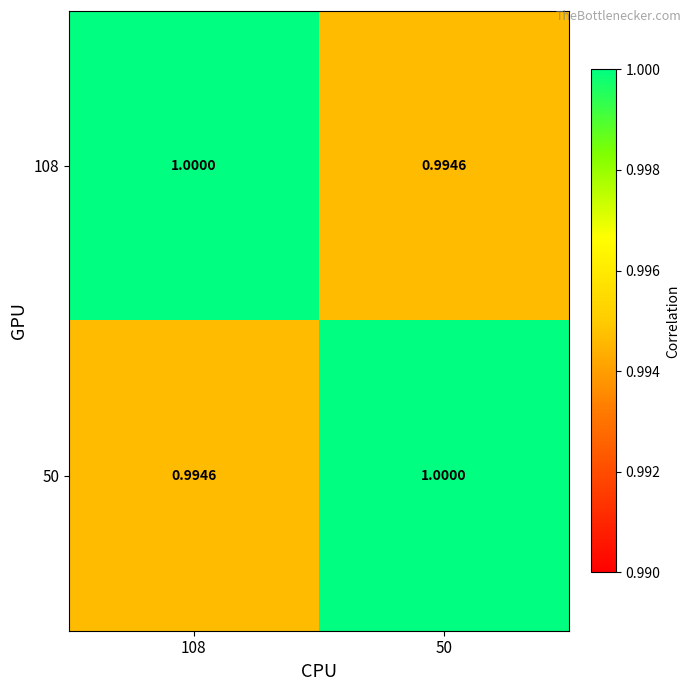

How many distinct data groups are displayed?

2